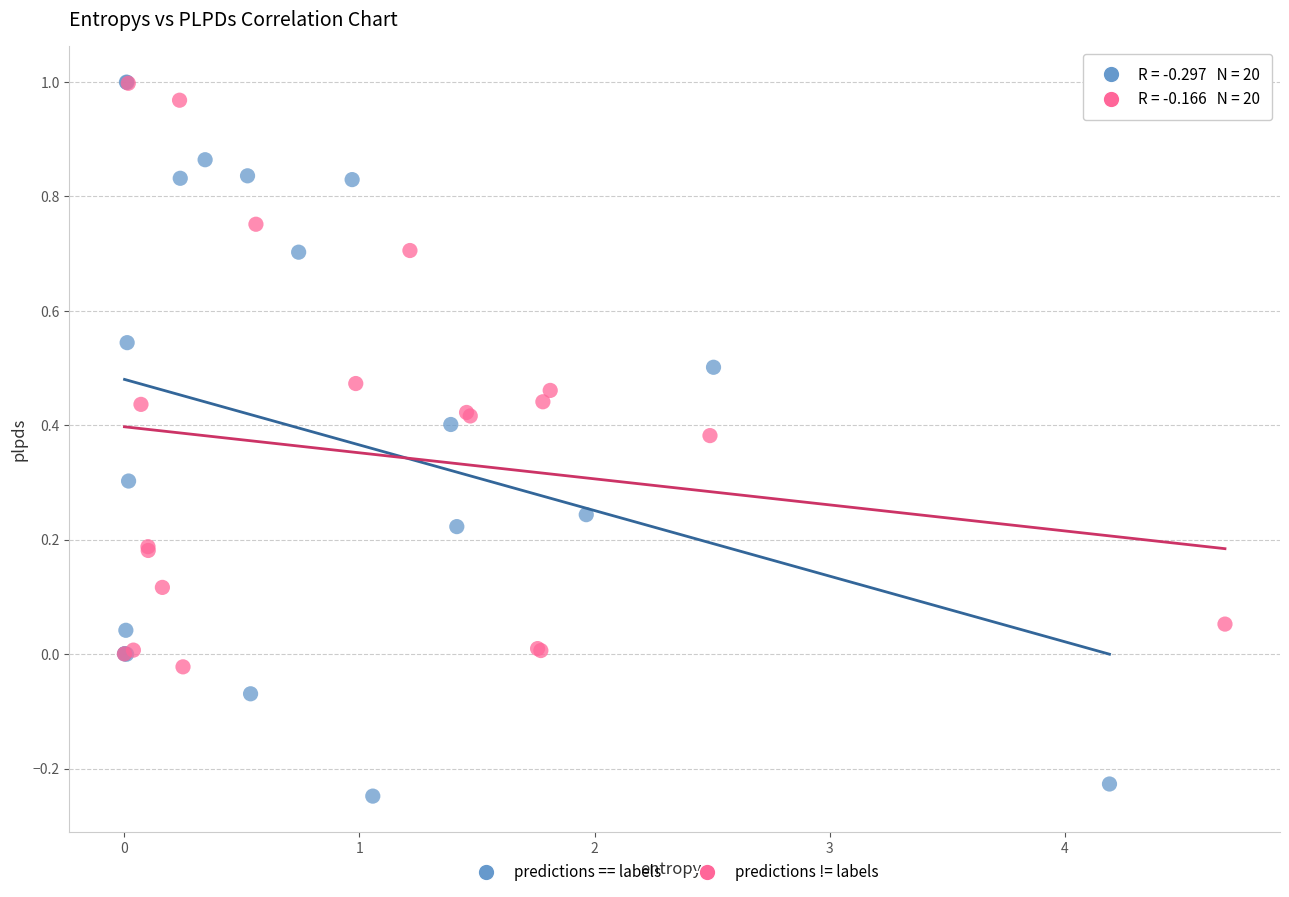

Which series reaches the minimum Y coordinate?

predictions == labels